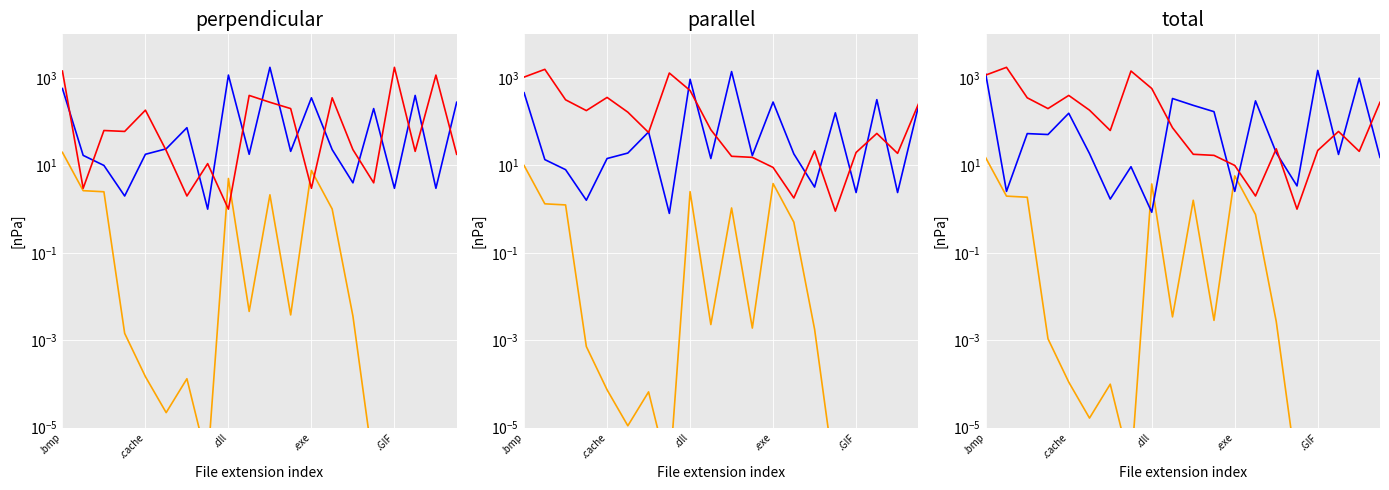

At which label does .size_GB reach its peak?

.bmp